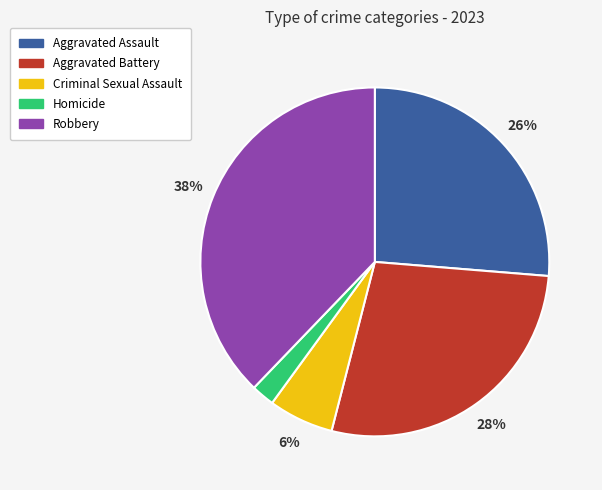

Is it true that Aggravated Battery is 21% of the pie?

False